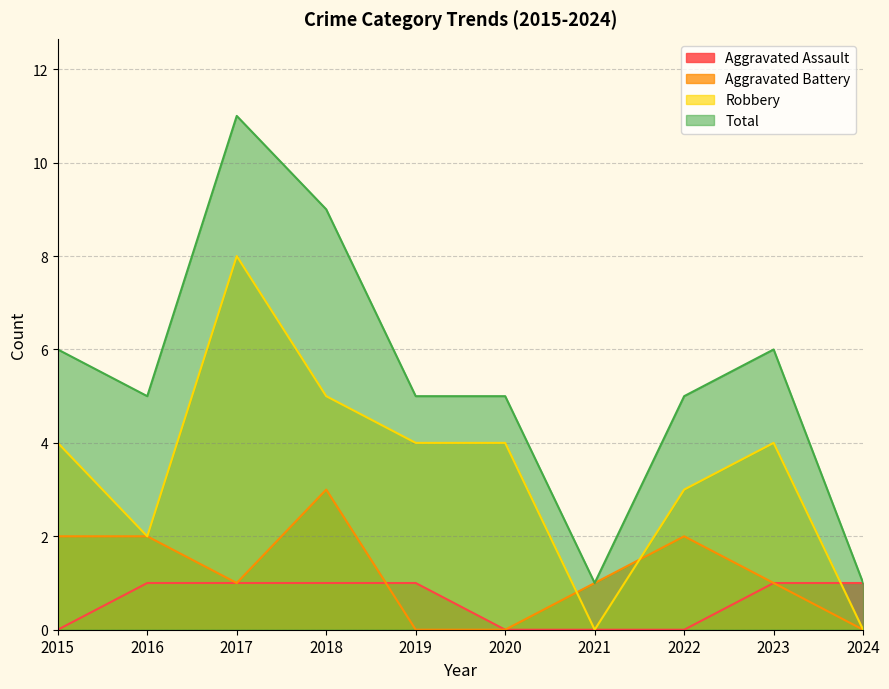

Where does the Aggravated Battery series first go above 1?

2015